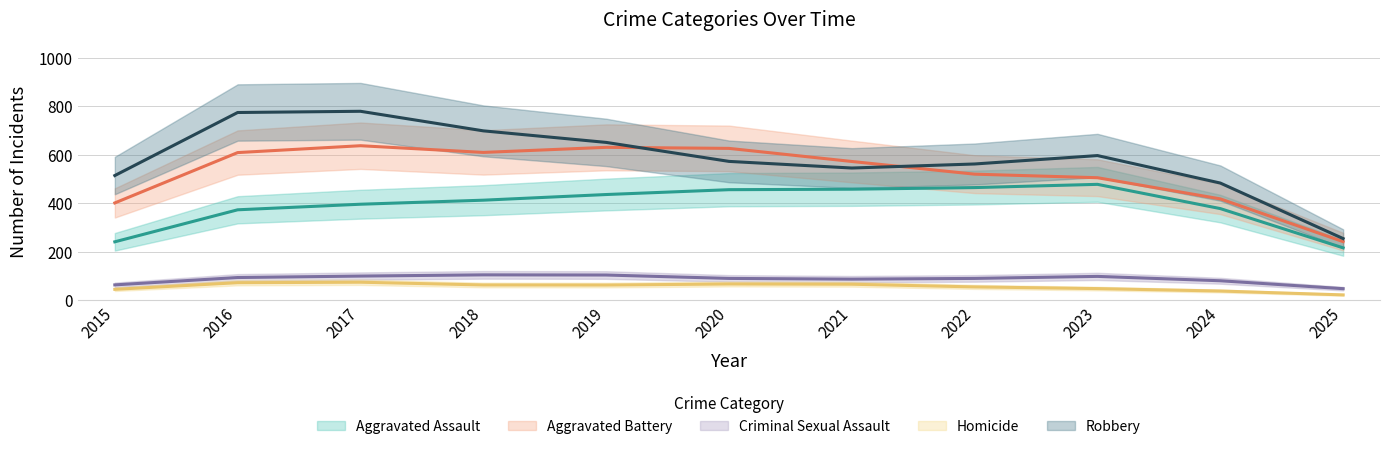

Is it true that Aggravated Battery equals 152 at 2017?

False